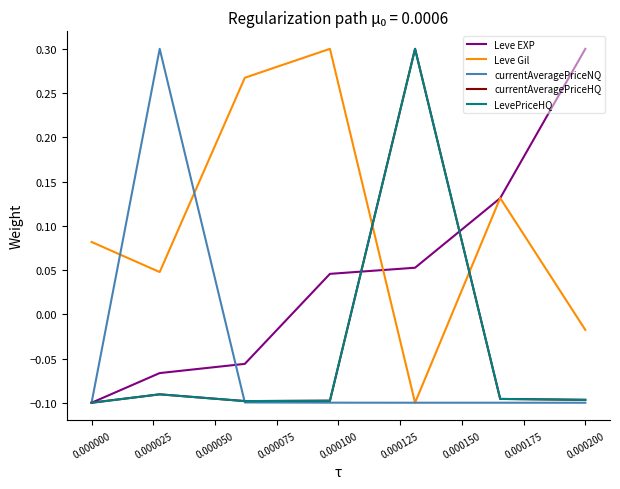

What is the average value of the Leve Gil series?

0.1